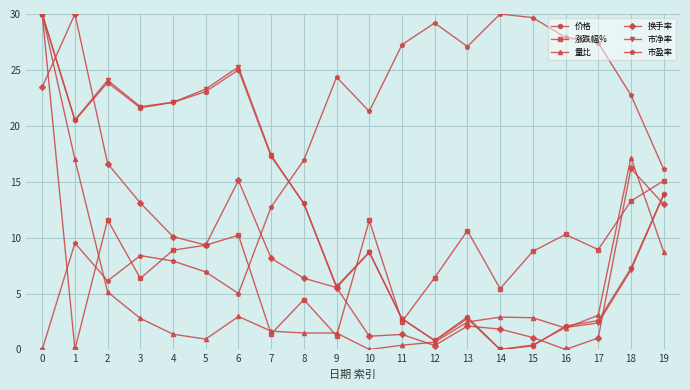

Where is the first local minimum for 量比?

5